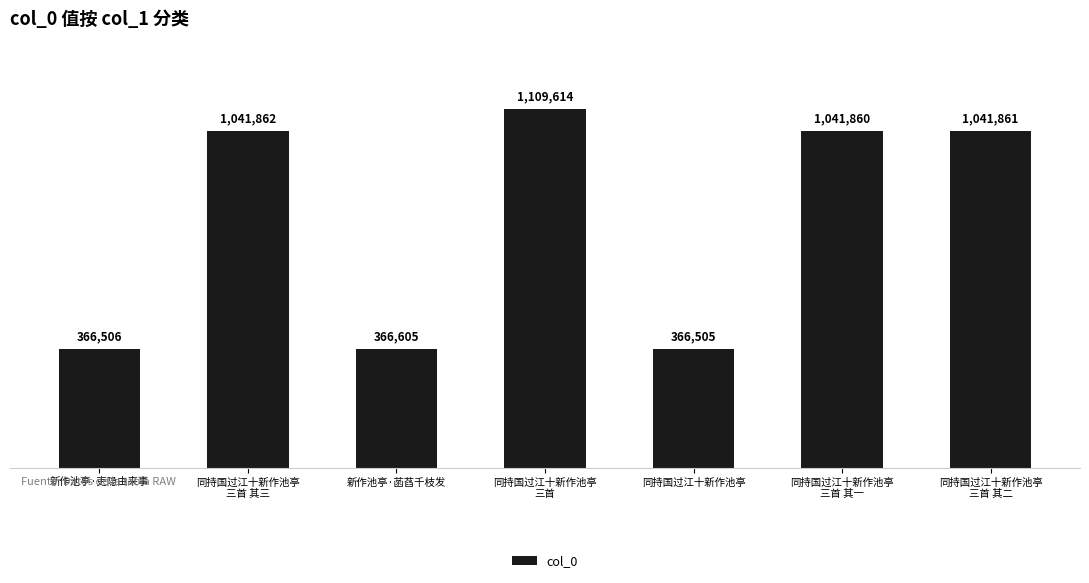

Does the chart contain any negative values?

No